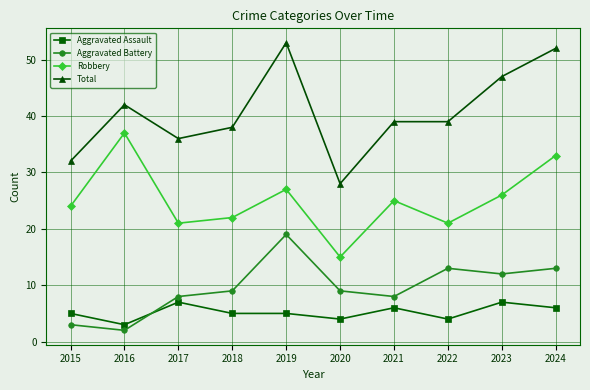

At 2024, list the series in order from smallest to largest.

Aggravated Assault, Aggravated Battery, Robbery, Total